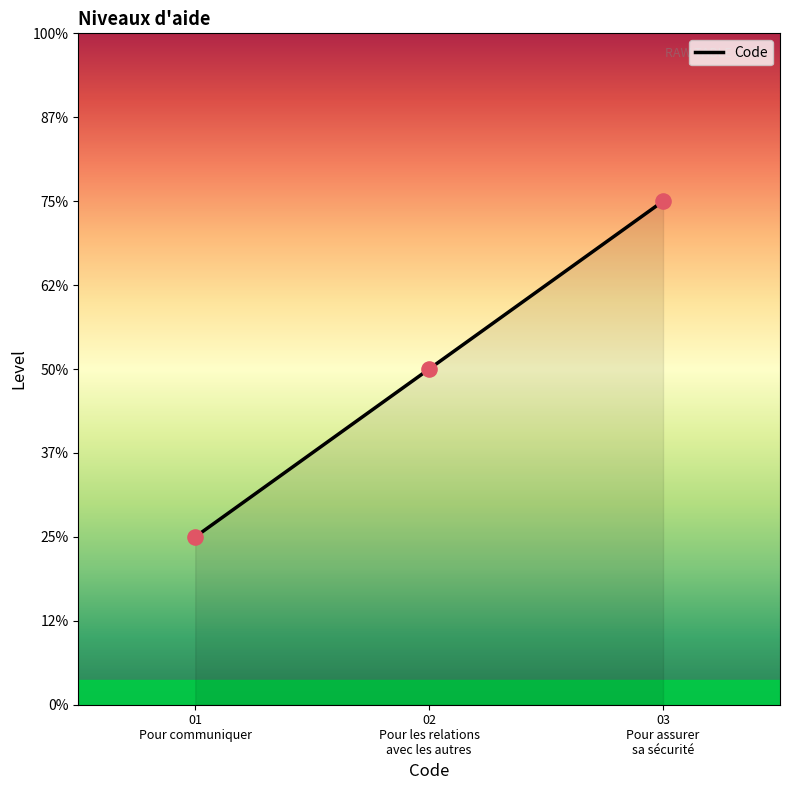

What is the change in value from 02 Pour les relations avec les autres to 03 Pour assurer sa sécurité?

+1